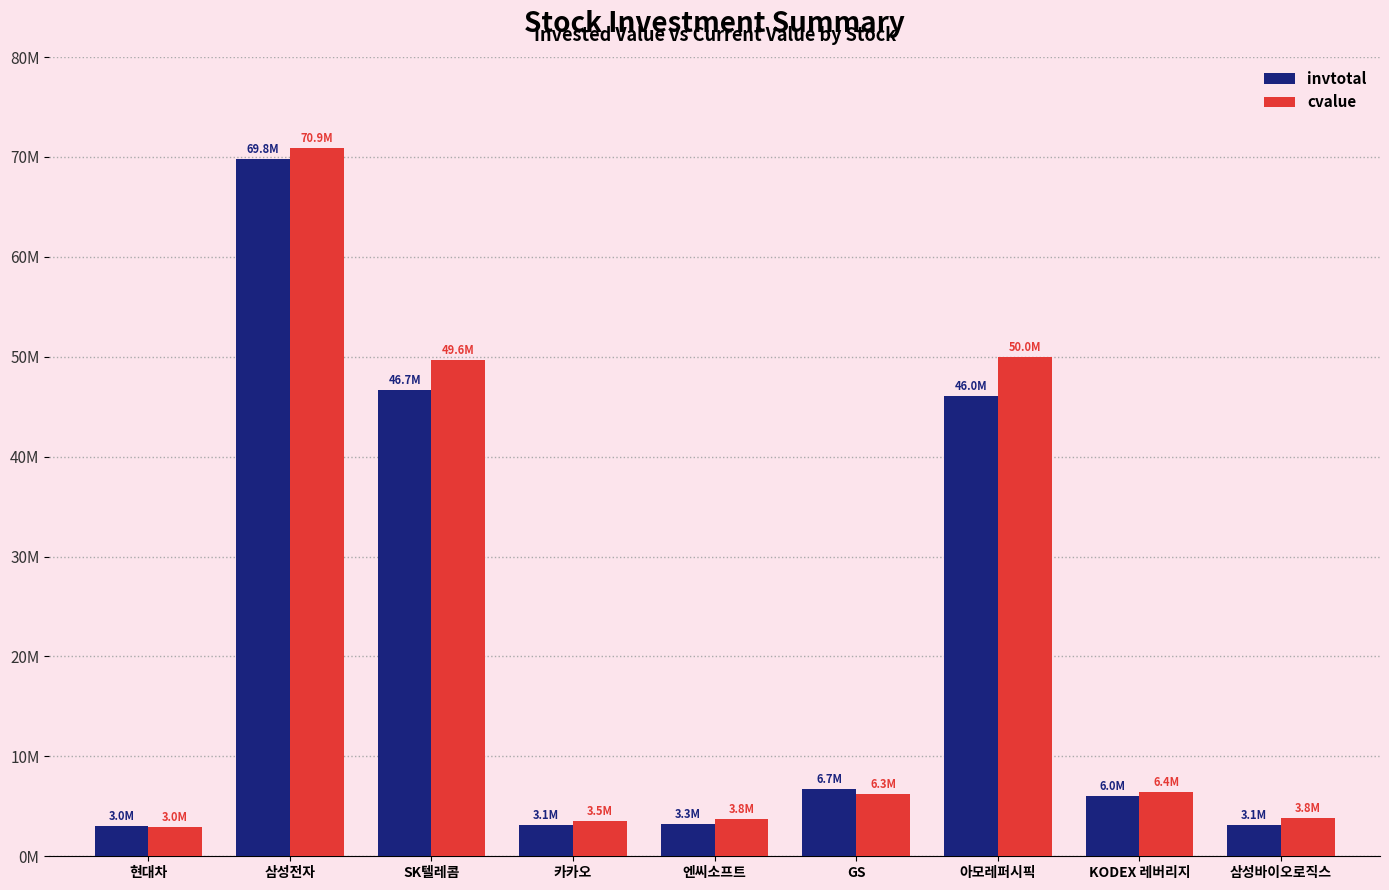

Reading left to right, what are all the values shown in this chart?

invtotal: 3048131	69822222	46716655	3112857	3259368	6712662	46023098	6033052	3140955
cvalue: 2958144	70913550	49646324	3506832	3753344	6280539	49965398	6420126	3831870